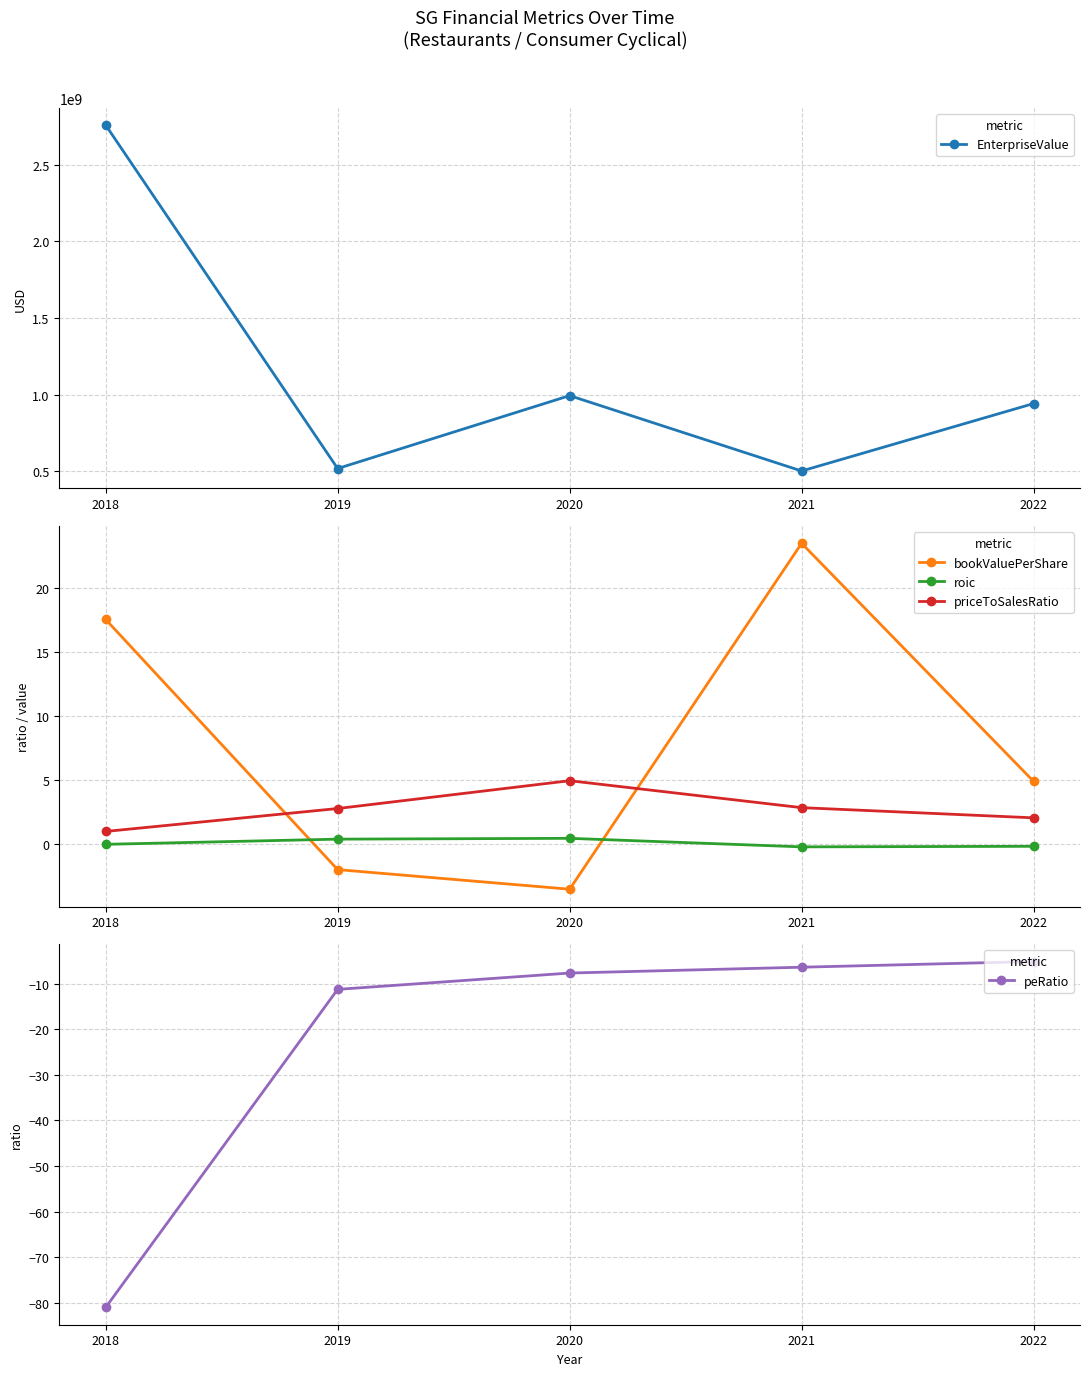

What is the spread (max minus min) of values at 2019?

517296278.1